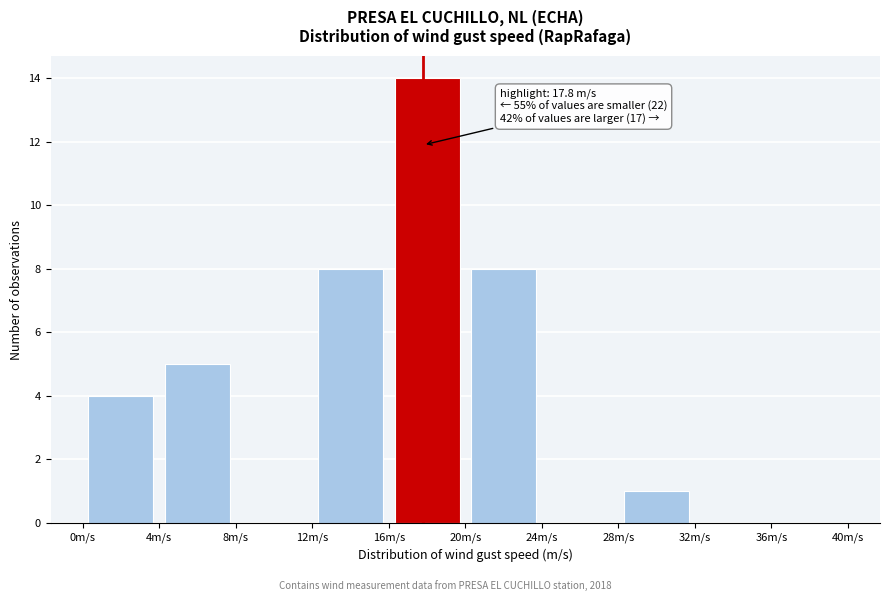

Over which range of the x-axis is the bar tallest?

16 to 20